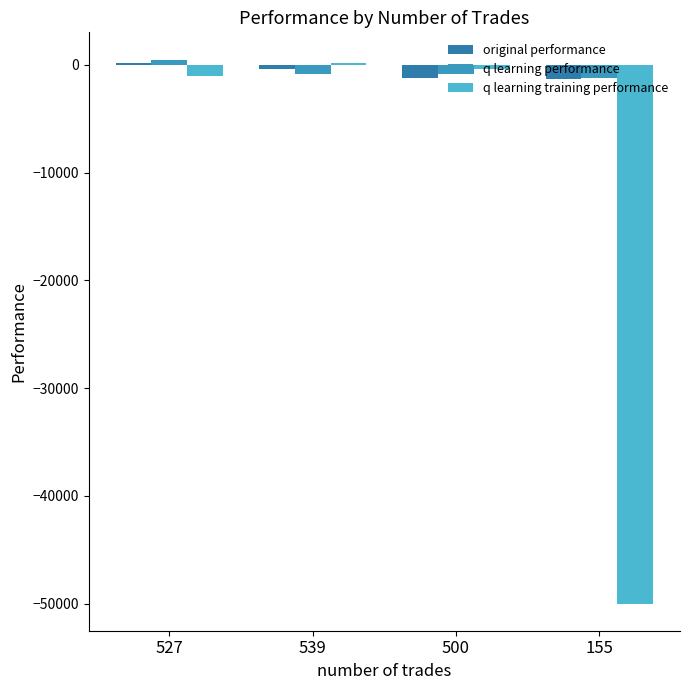

Which series has the widest spread of values?

q learning training performance